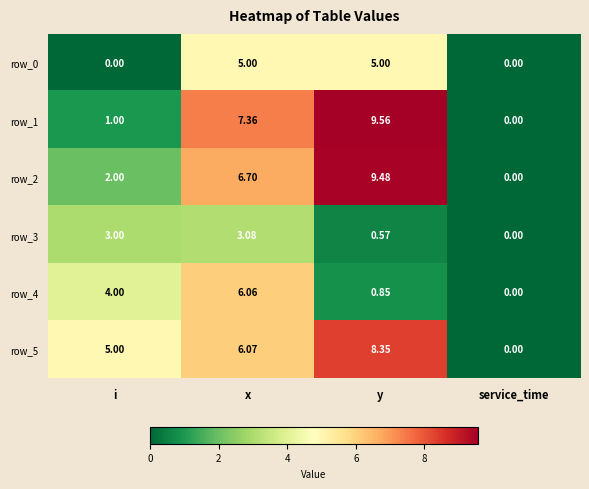

Rank the categories by row_3 value from highest to lowest.

x, i, y, service_time